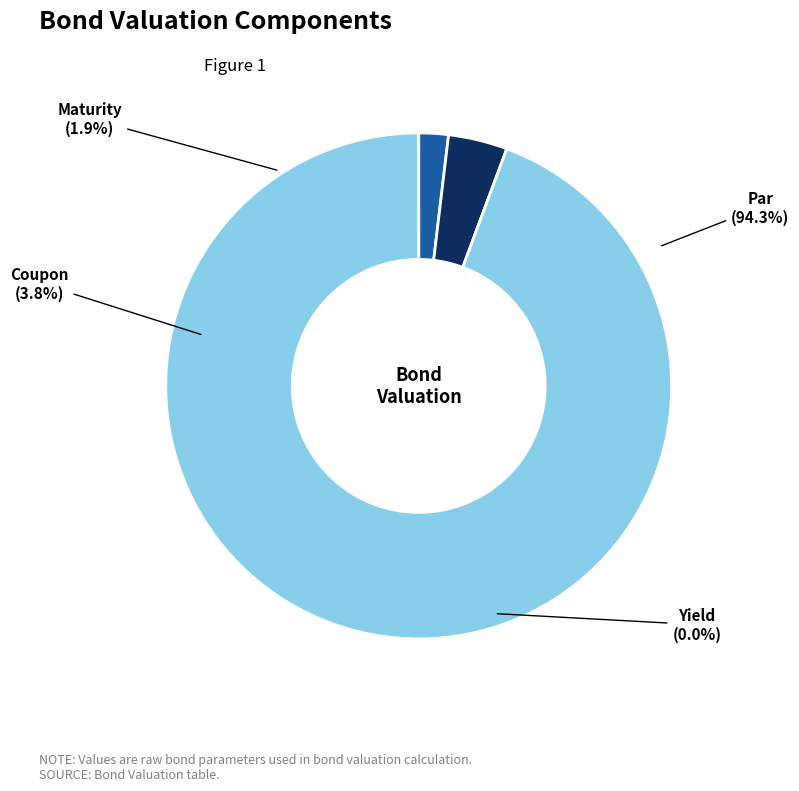

Between Maturity and Coupon, which is larger?

Coupon